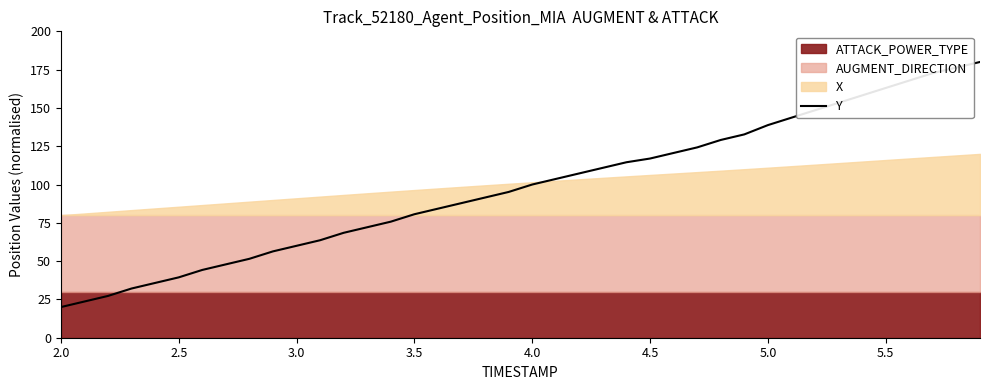

What is the lowest value of the Y series?

20.0